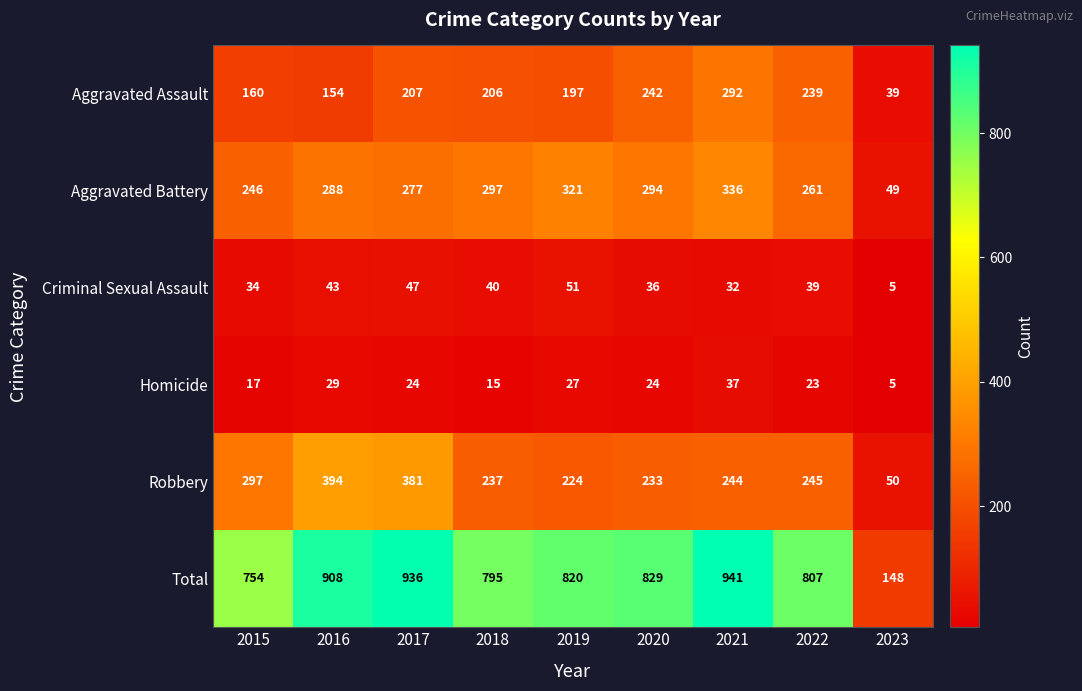

At which category does the chart reach its peak across all series?

2021